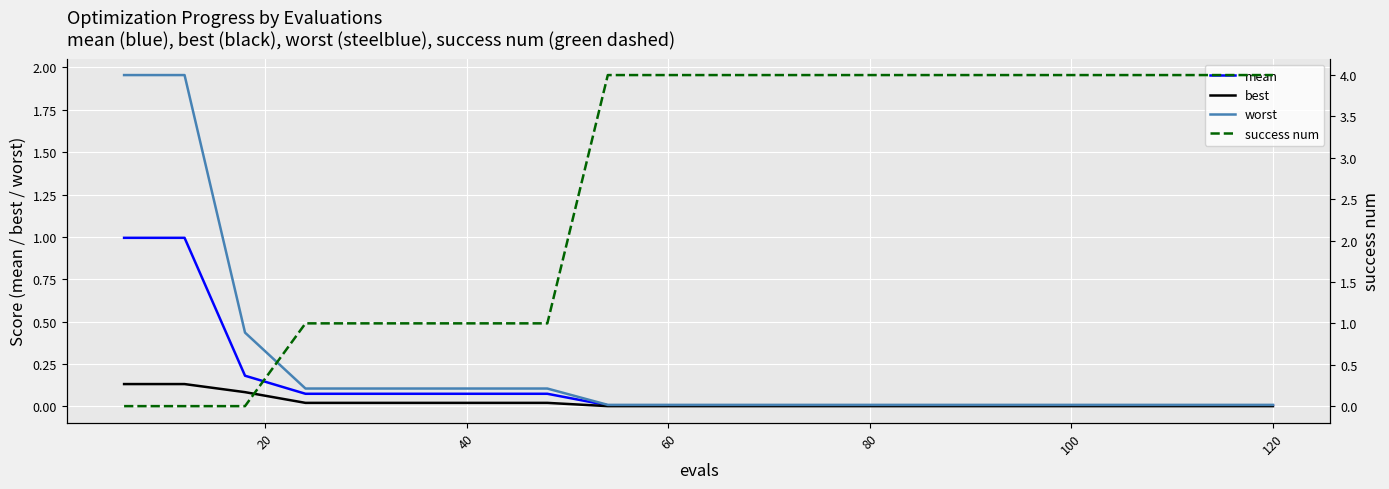

What is the difference between the maximum and minimum values in the best series?

0.1